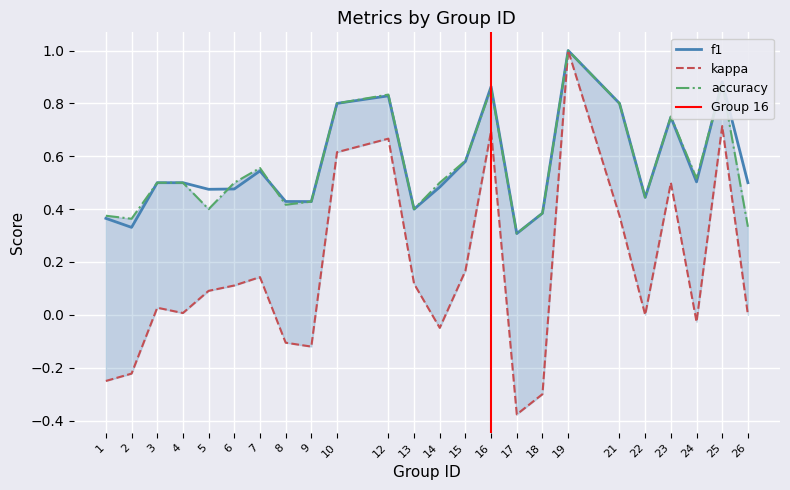

Count the f1 values in the range 0 to 1.

24